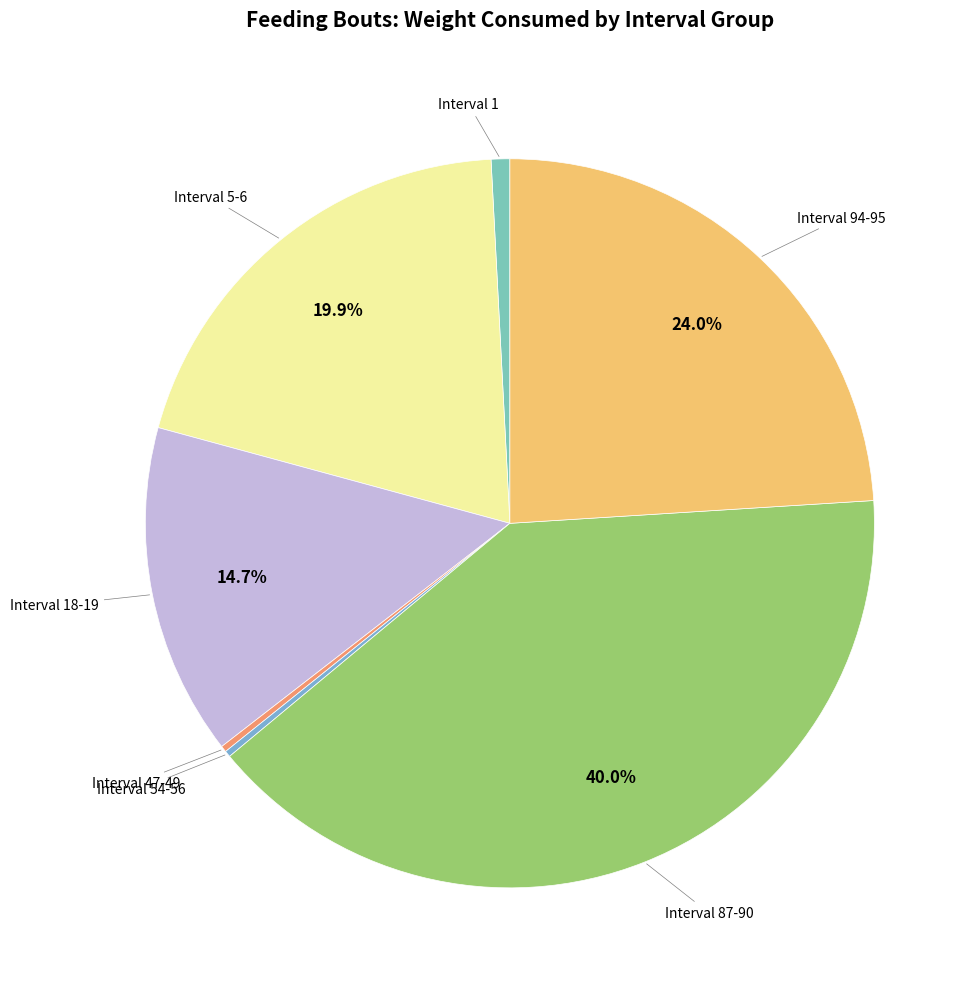

How many segments does this pie chart have?

7